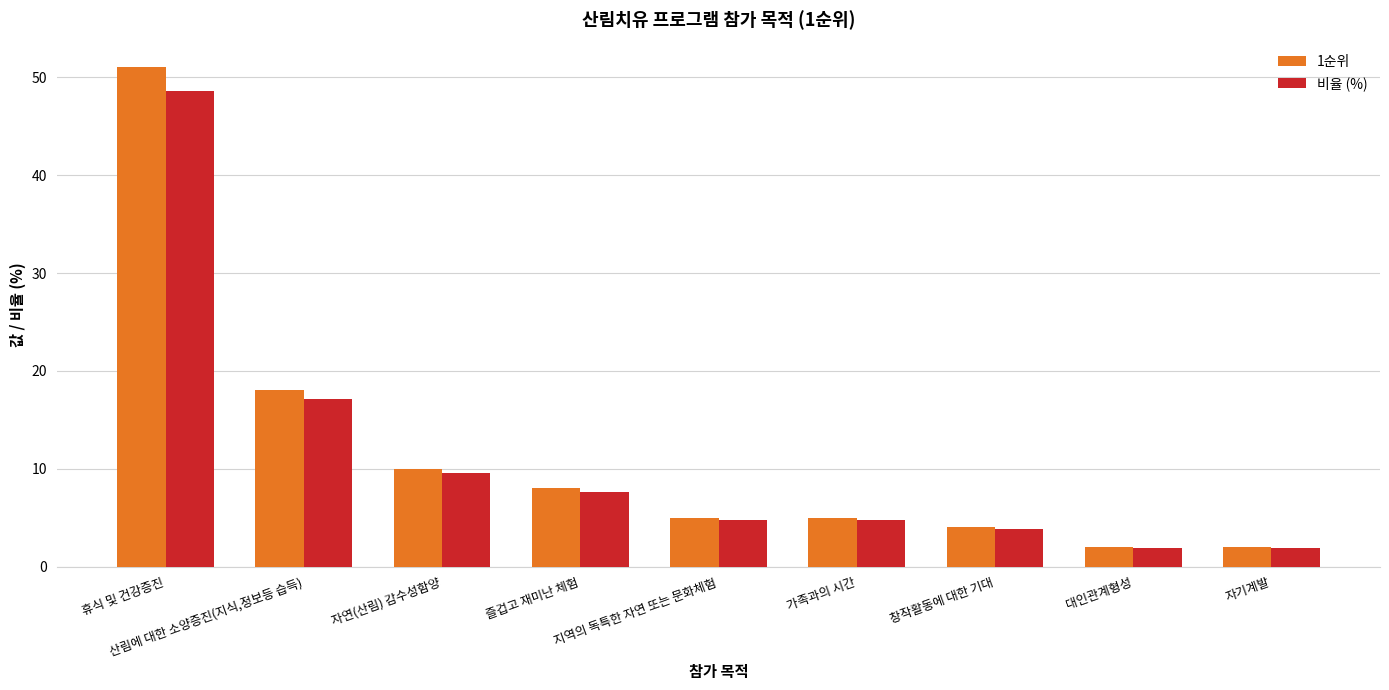

Which series has the largest total across all categories?

1순위